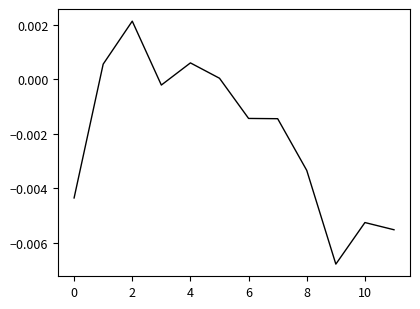

At which category does the chart reach its peak across all series?

2